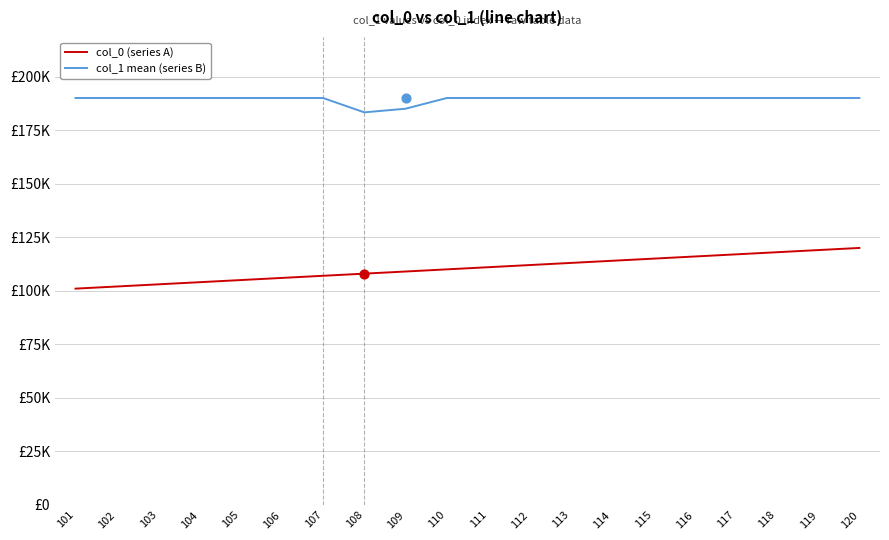

Is the value of col_1 mean (series B) at 108 greater than the value of col_0 (series A) at 104?

Yes